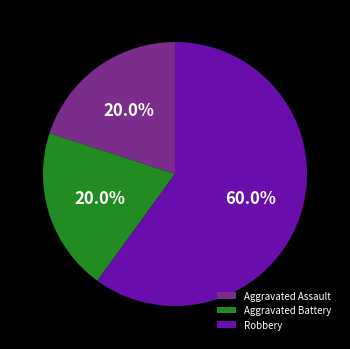

To the nearest percent, what is the average slice percentage?

33%